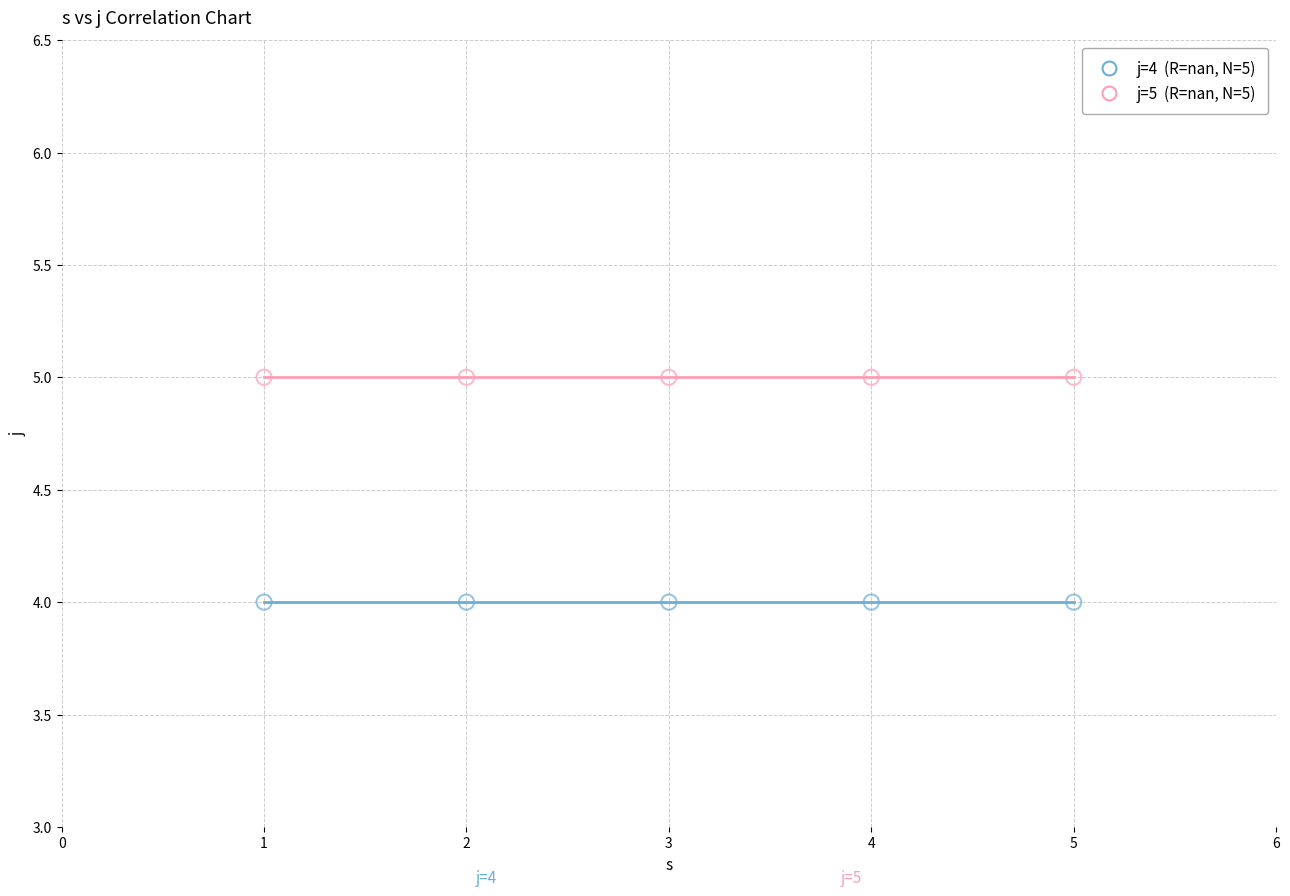

Across all data points, what is the average X value?

3